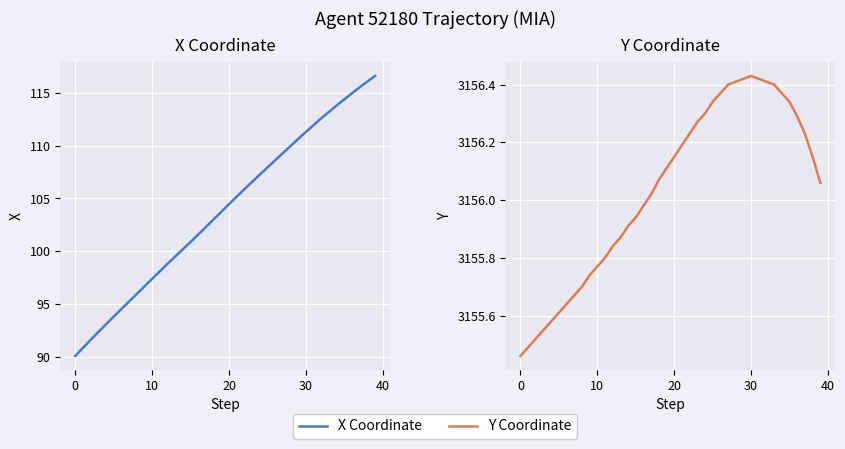

Where does the X Coordinate series first go above 104?

20